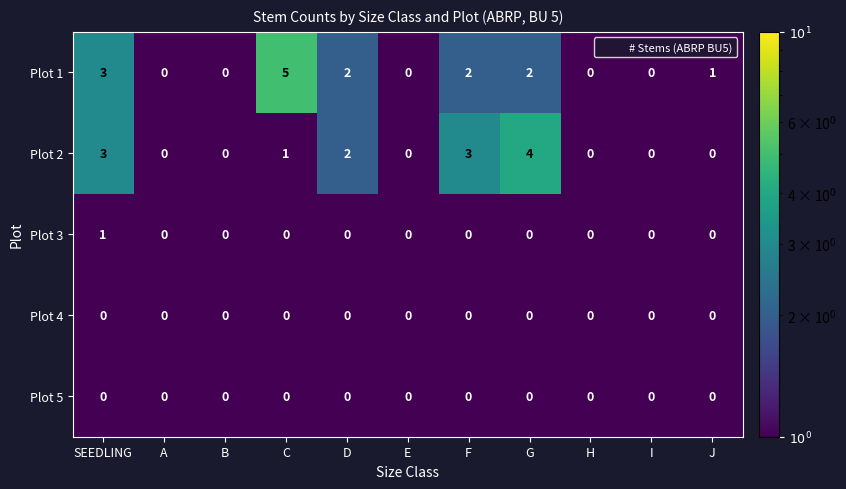

The Plot 3 series shows 0 at J. True or false?

True